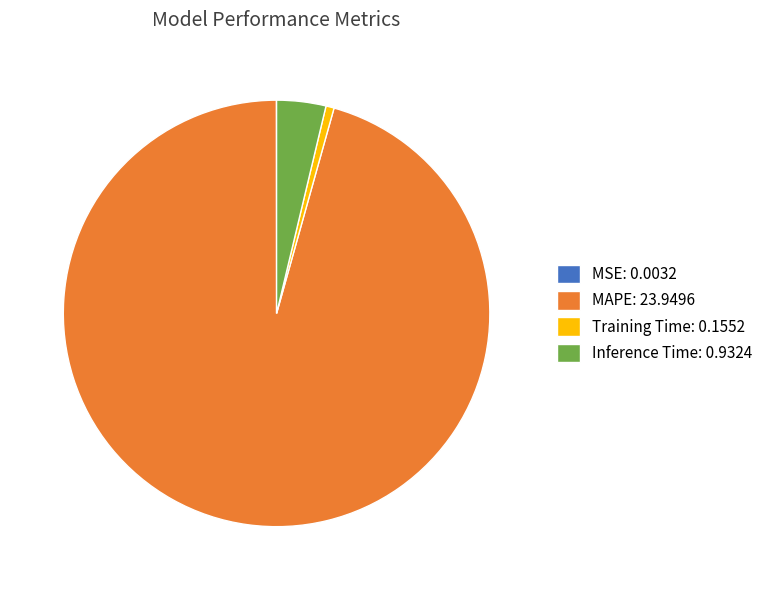

What is the largest slice in the pie chart?

MAPE